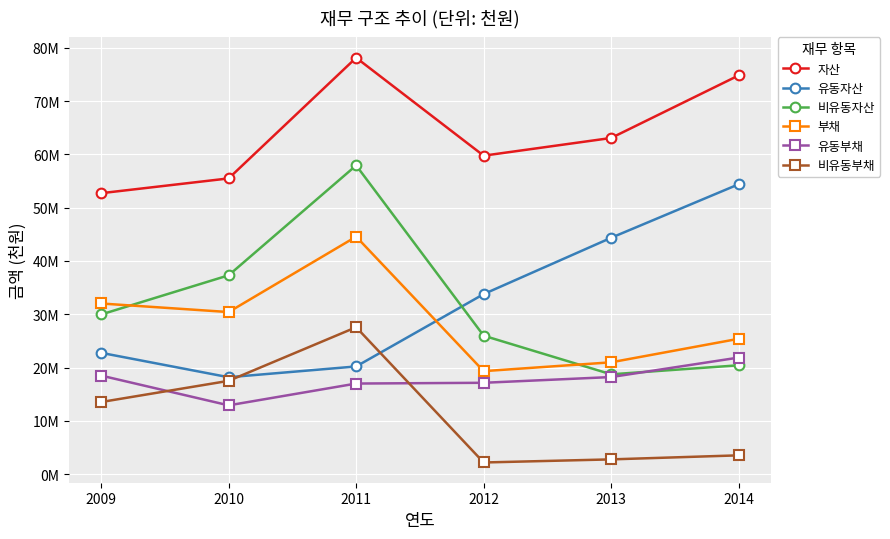

Does the chart have visible grid lines?

Yes